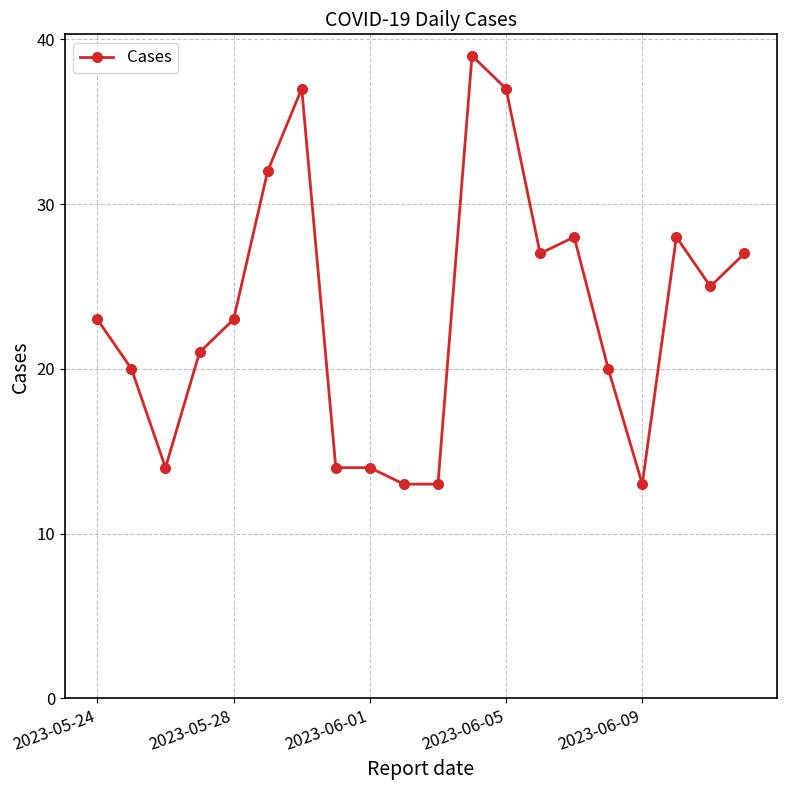

What is the value of the 8th point from the left?

14